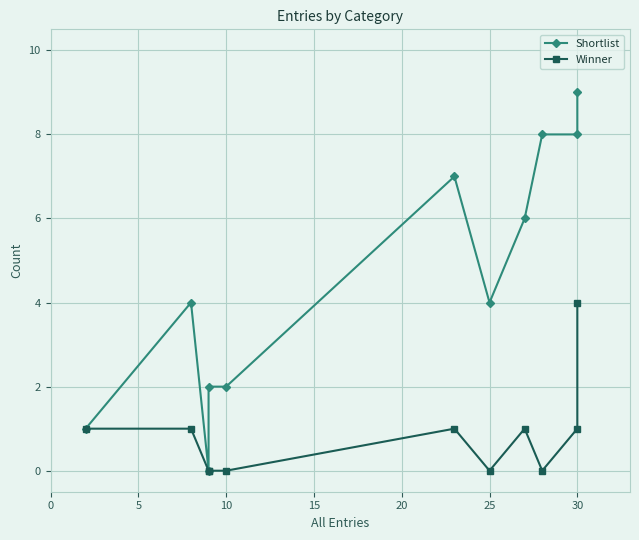

Which series has the largest range (max minus min)?

Shortlist